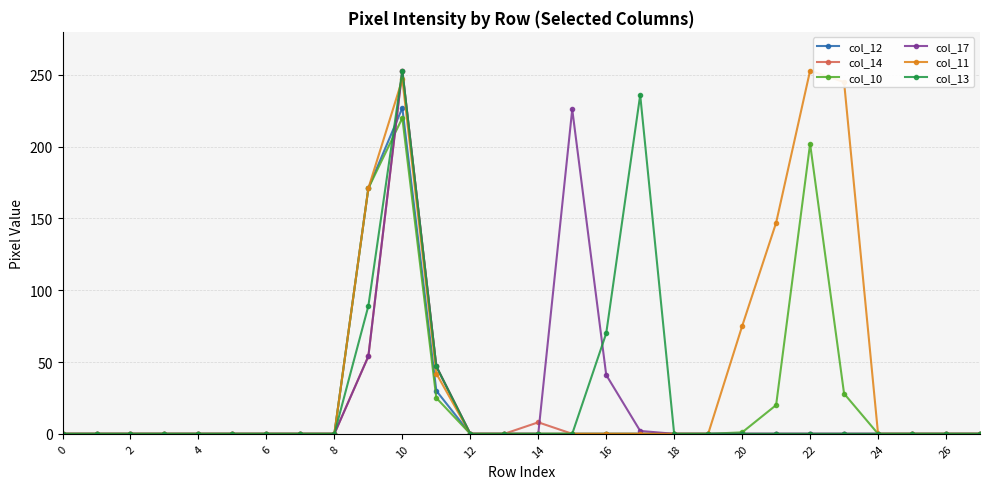

What is the maximum value for col_14?

253